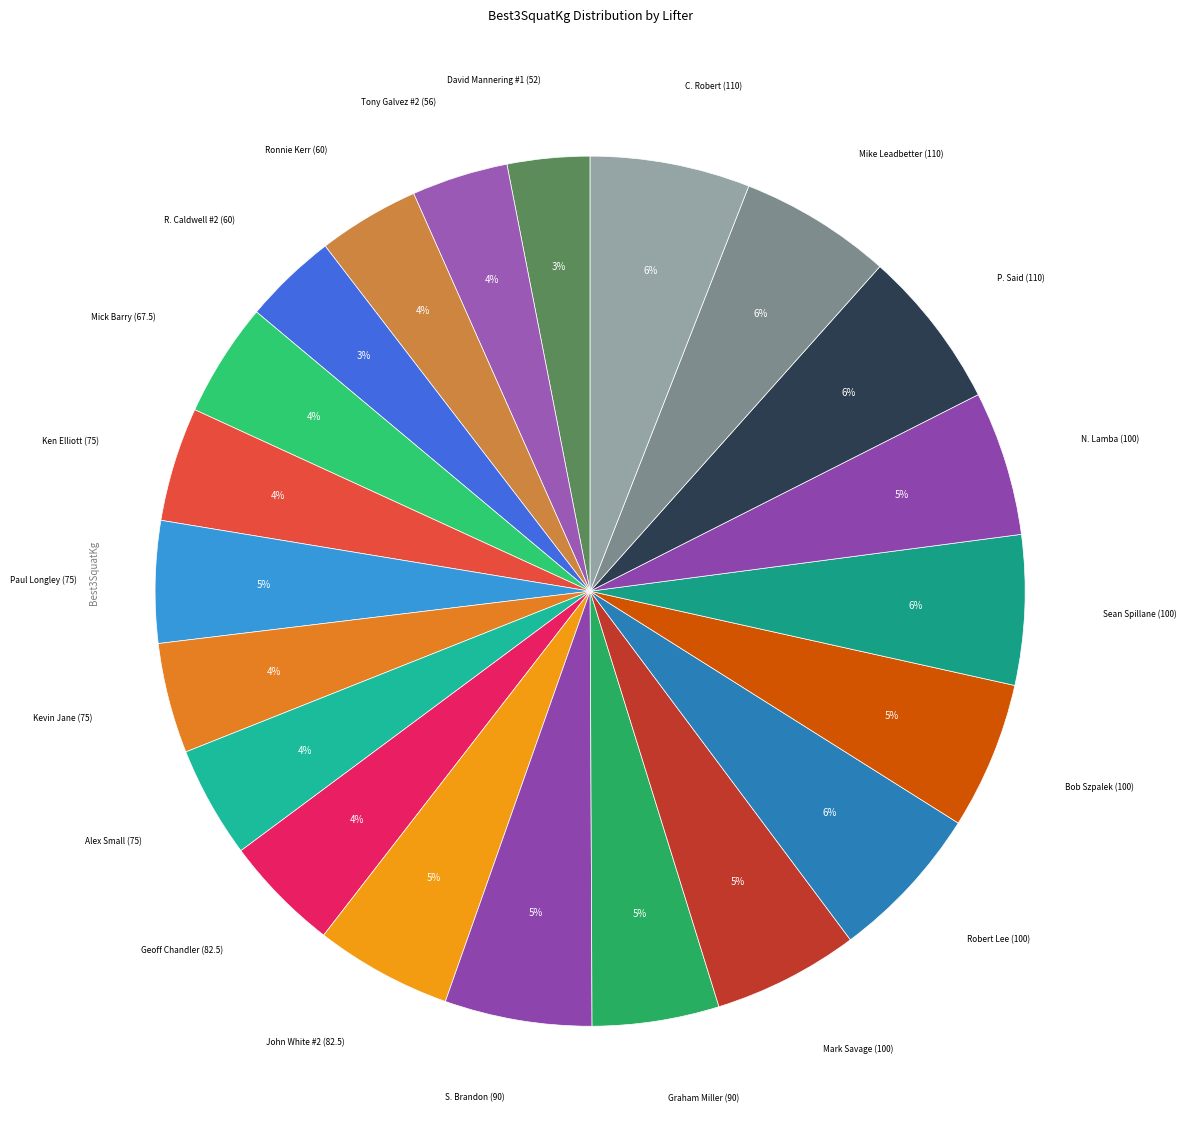

Which category has the biggest portion of the pie?

P. Said (110)